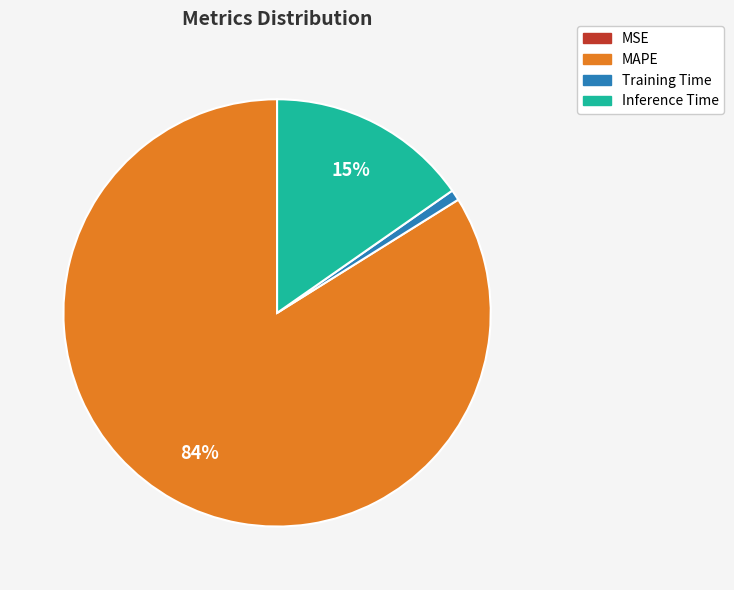

Is there a majority slice in this chart?

Yes